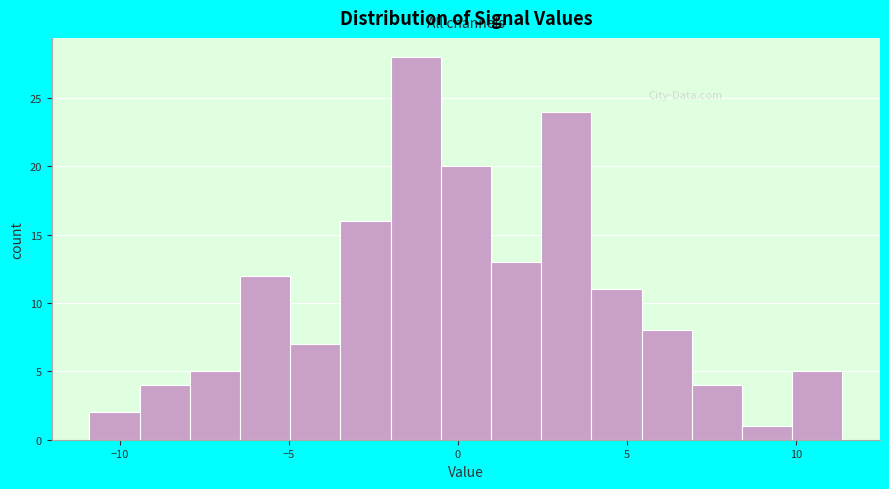

Read against the x-axis, roughly where is the centre of the tallest bar?

-1.0